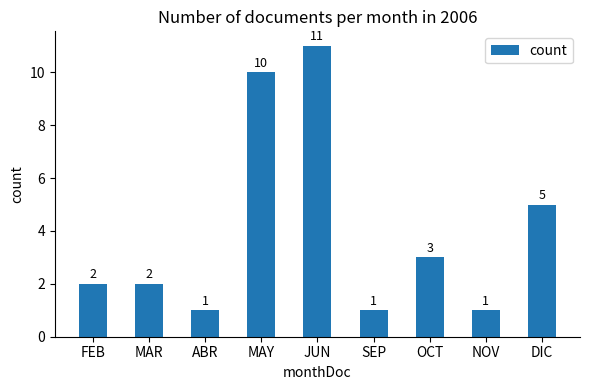

What is the maximum value shown in the chart?

11